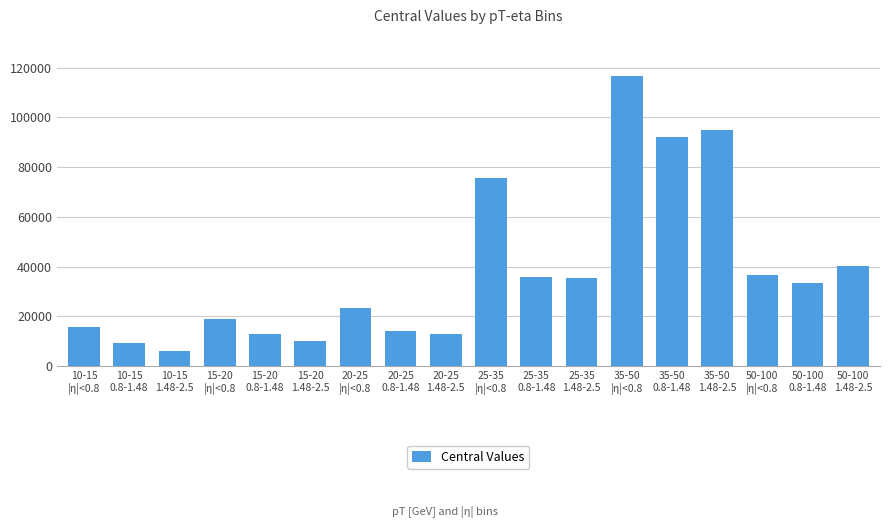

Approximately how many times larger is the value at 50-100
|η|<0.8 compared to 15-20
0.8-1.48?

2.9